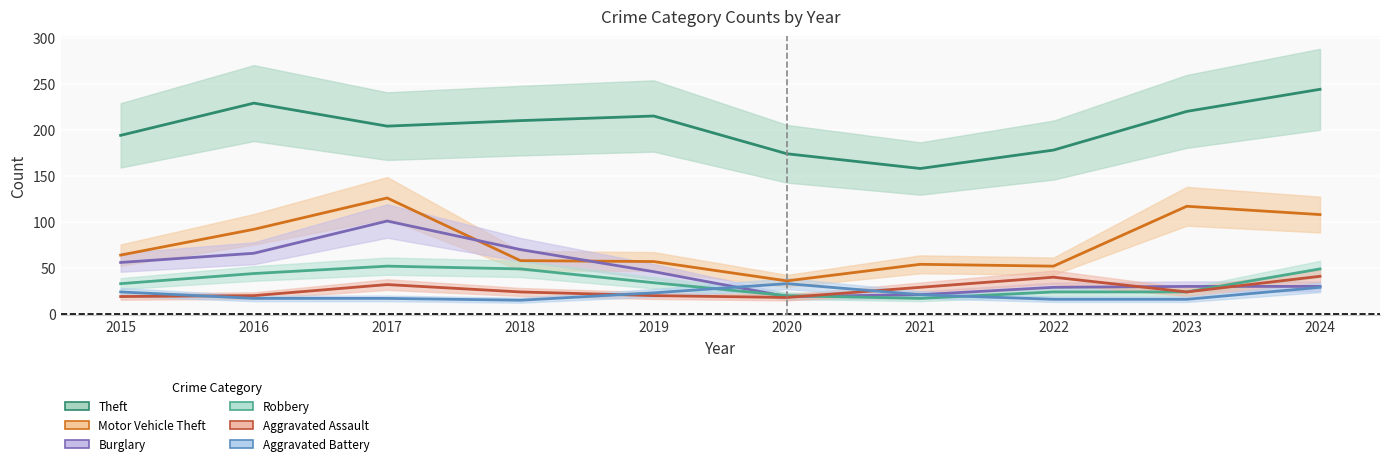

Which series has the widest spread of values?

Motor Vehicle Theft